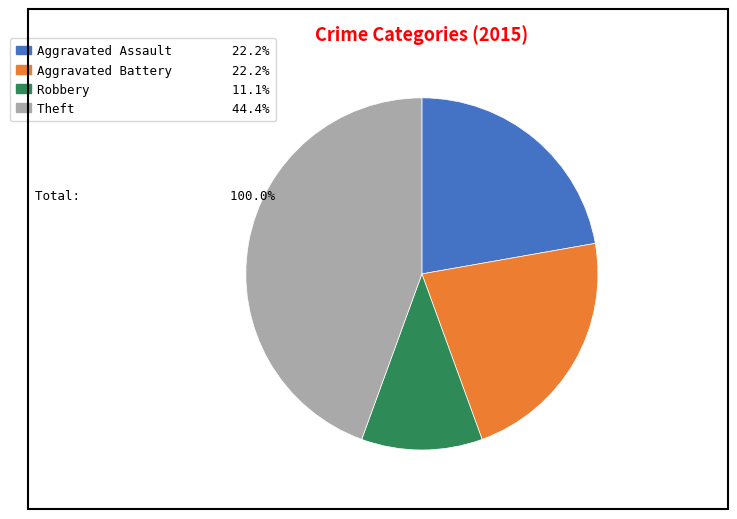

Is there a majority slice in this chart?

No